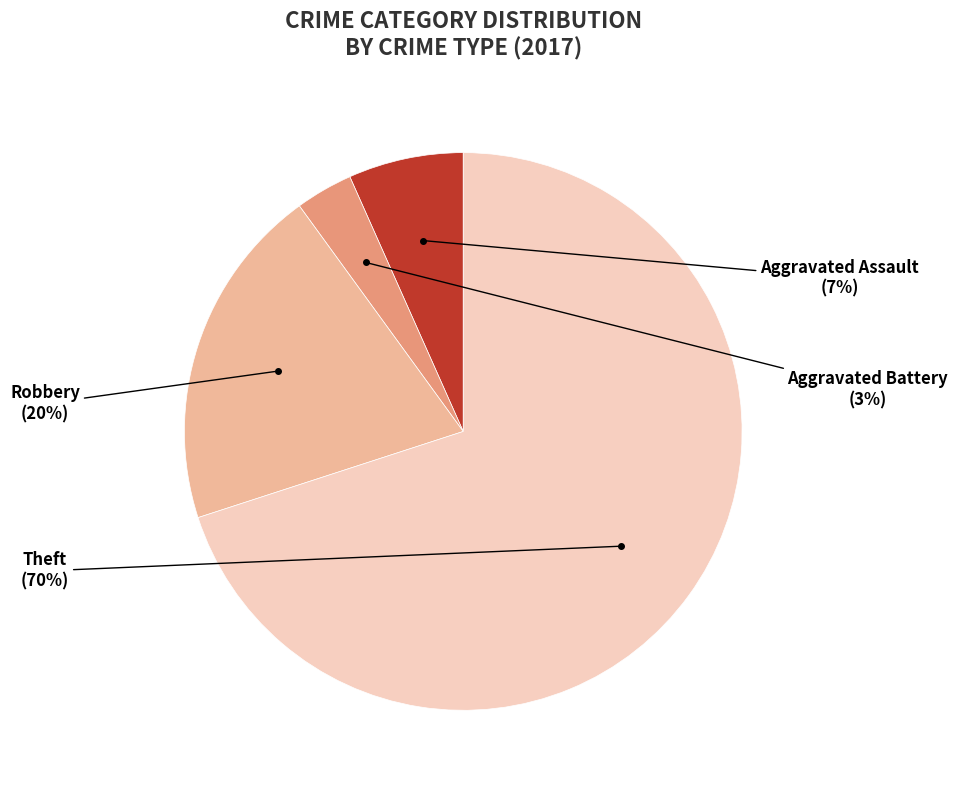

To the nearest percent, what is the difference between the largest and smallest slice percentages?

67%